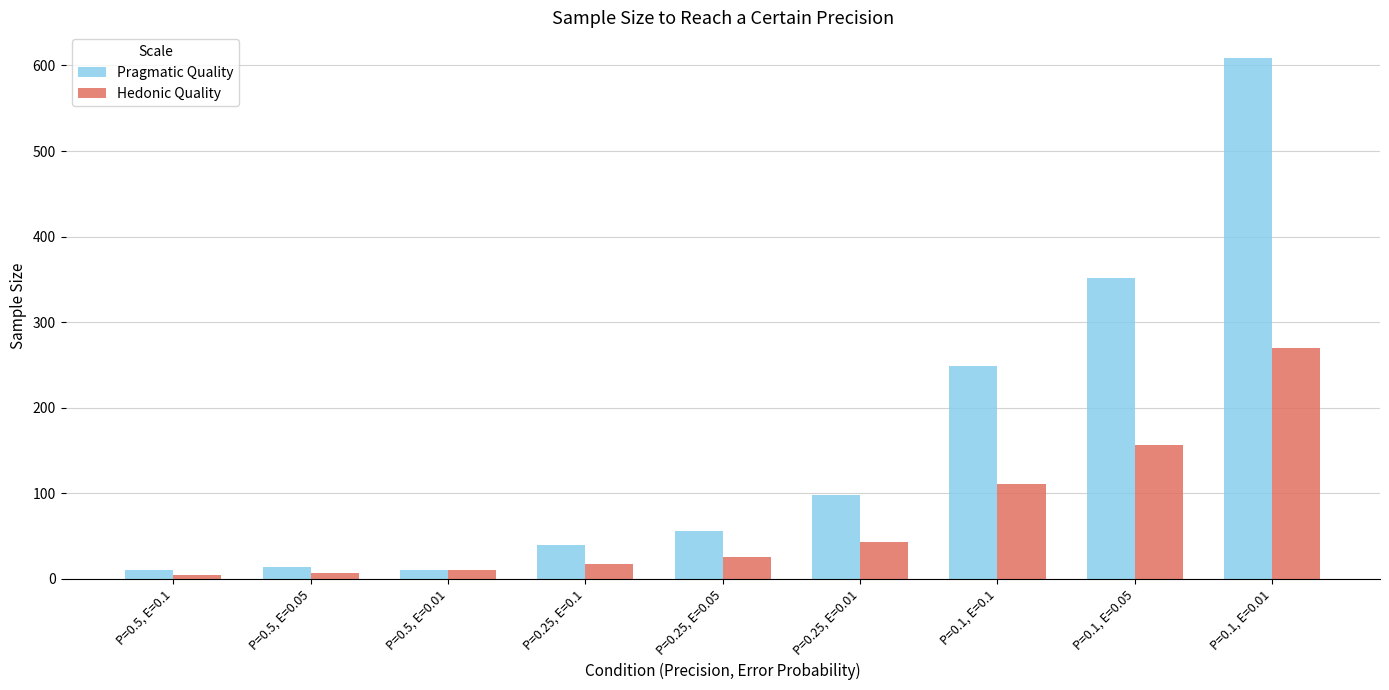

How many bars are there in total?

18